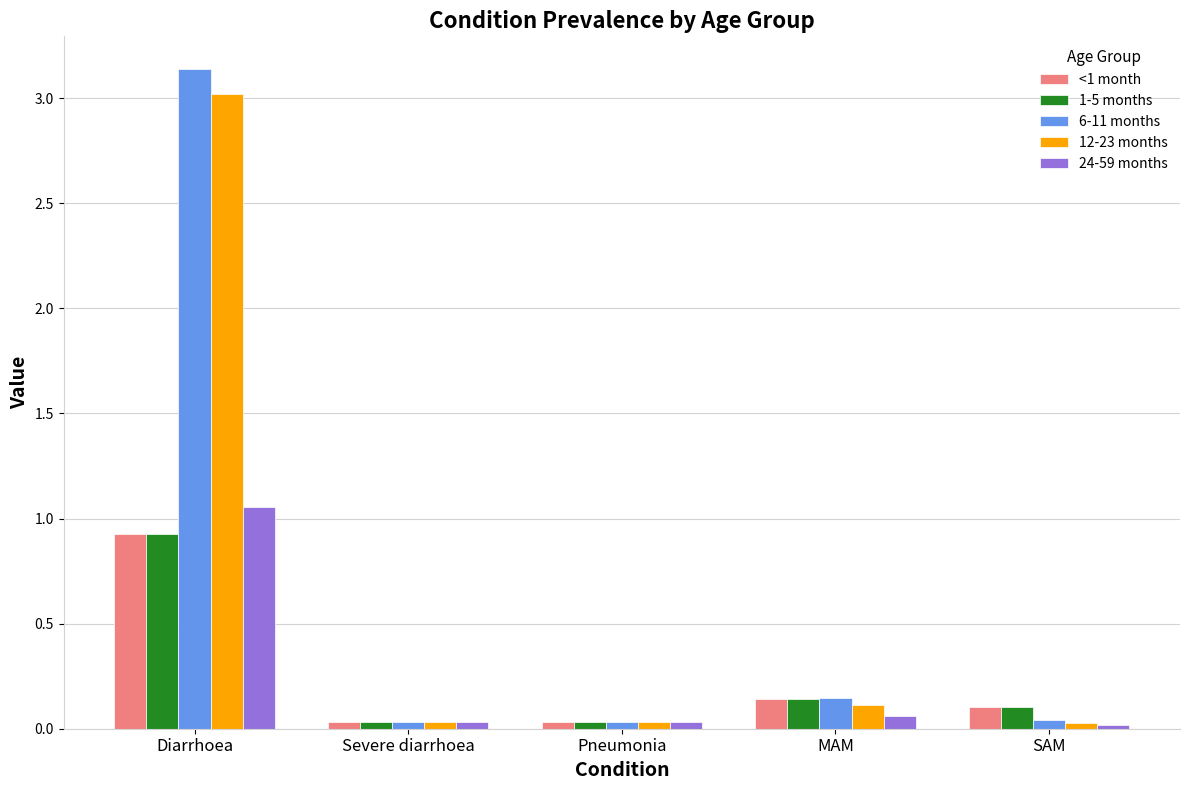

Which series has the largest total across all categories?

6-11 months